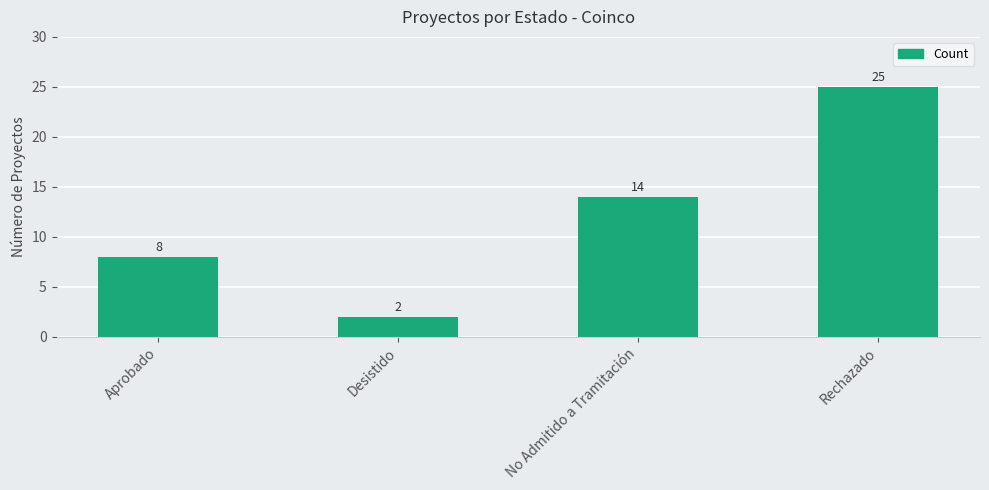

Does the chart contain stacked bars?

No